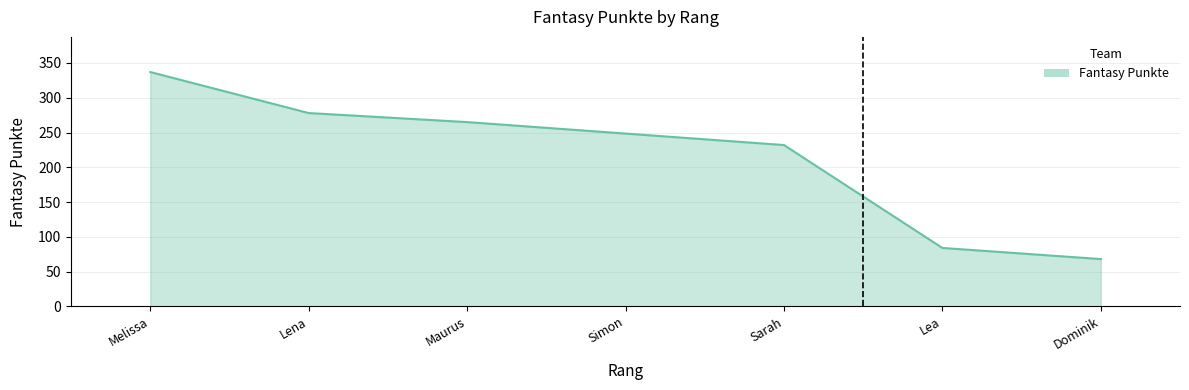

Between Sarah and Maurus, which is larger?

Maurus